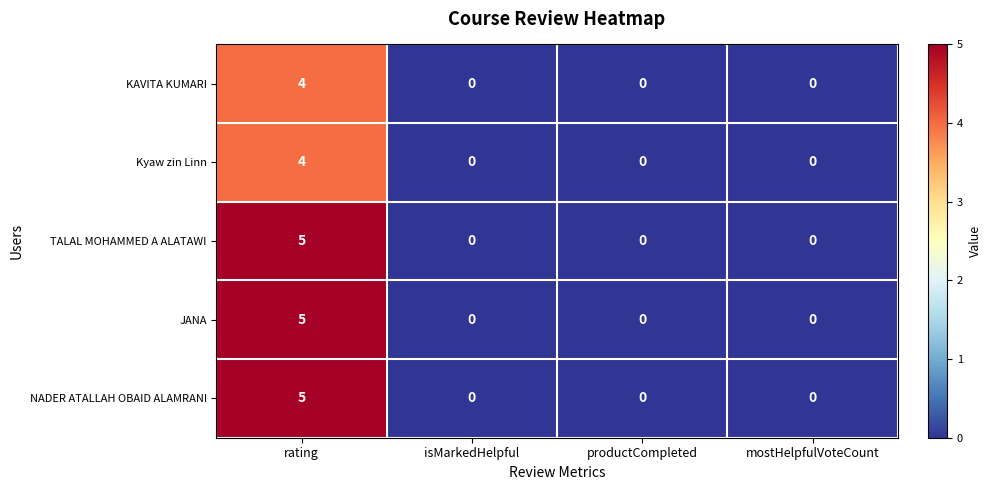

What is the difference between the maximum and minimum values in the Kyaw zin Linn series?

4